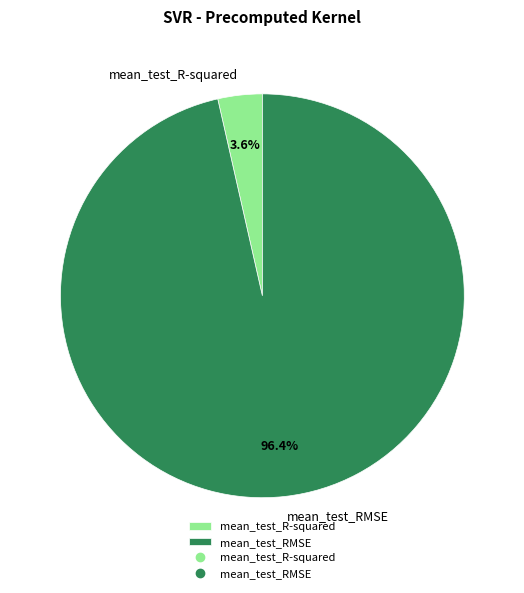

What percentage is the mean_test_RMSE slice, to the nearest percent?

96%